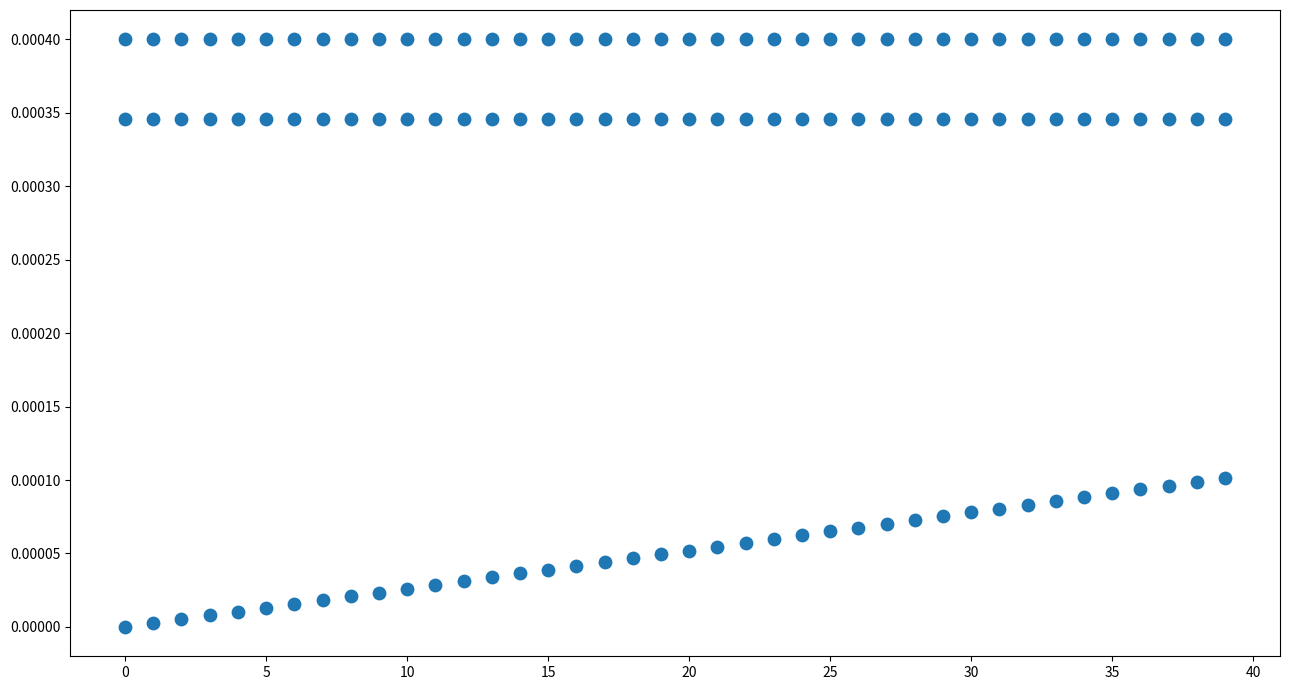

How many points are shown in the scatter plot?

120